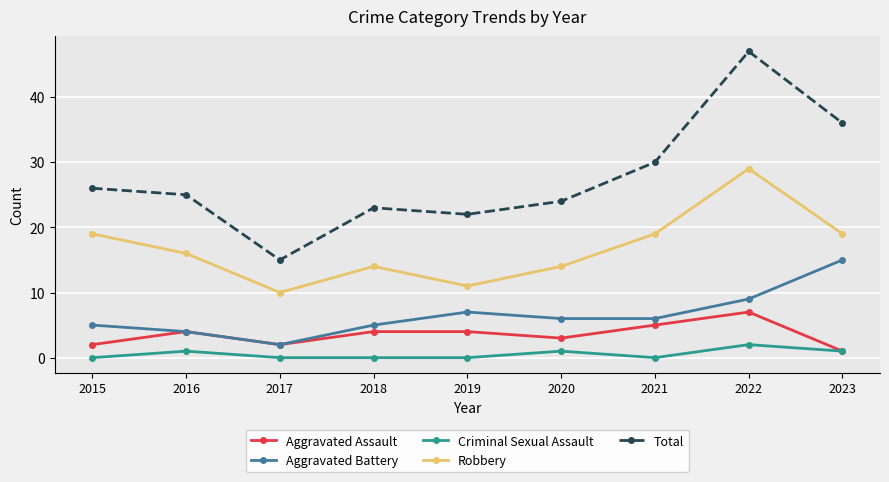

Count the number of categories in the chart.

9